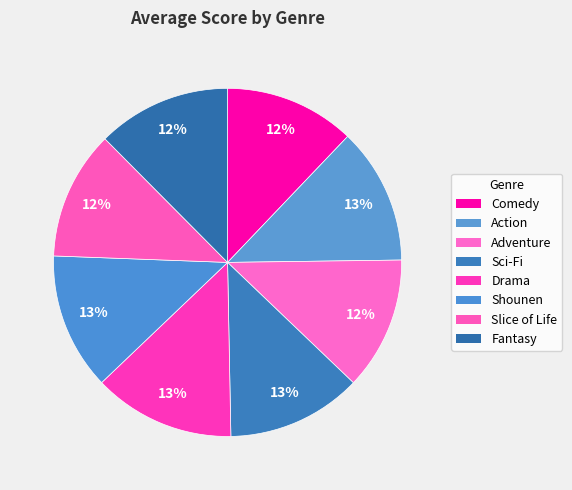

True or false: Shounen accounts for 13% of the total.

True